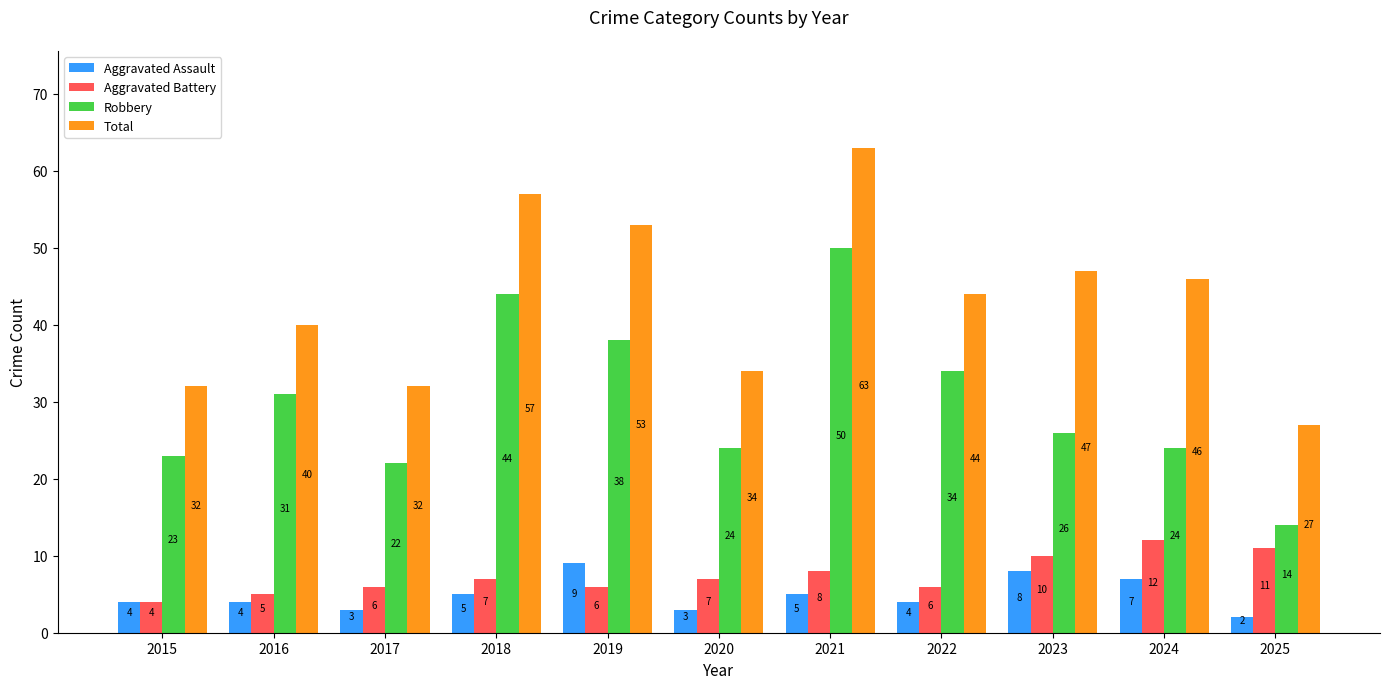

List the series in order of their peak value, lowest first.

Aggravated Assault, Aggravated Battery, Robbery, Total